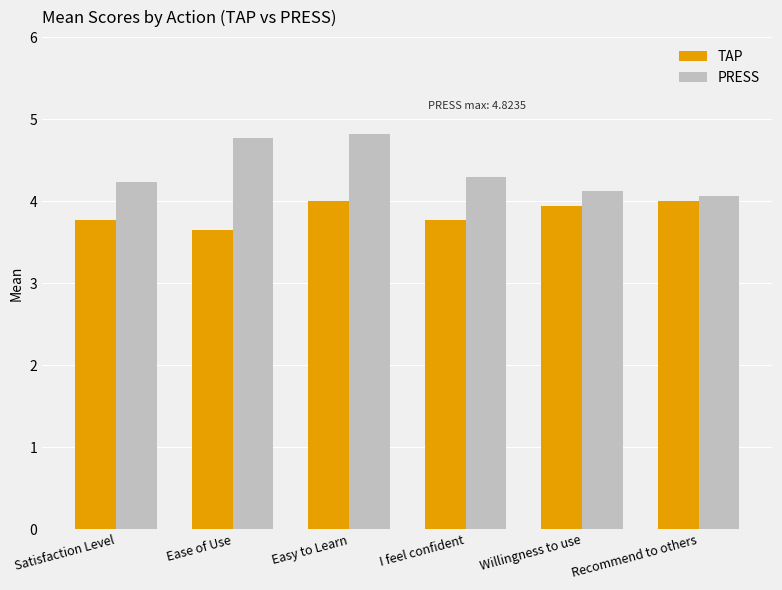

Which series has the largest range (max minus min)?

PRESS